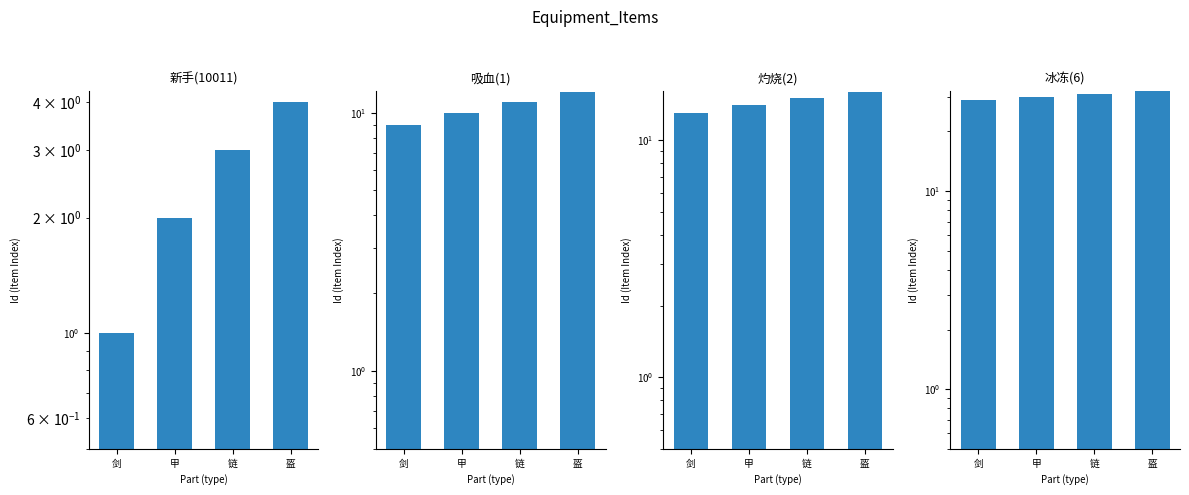

Which series changed the most between 剑 and 甲?

新手(10011)